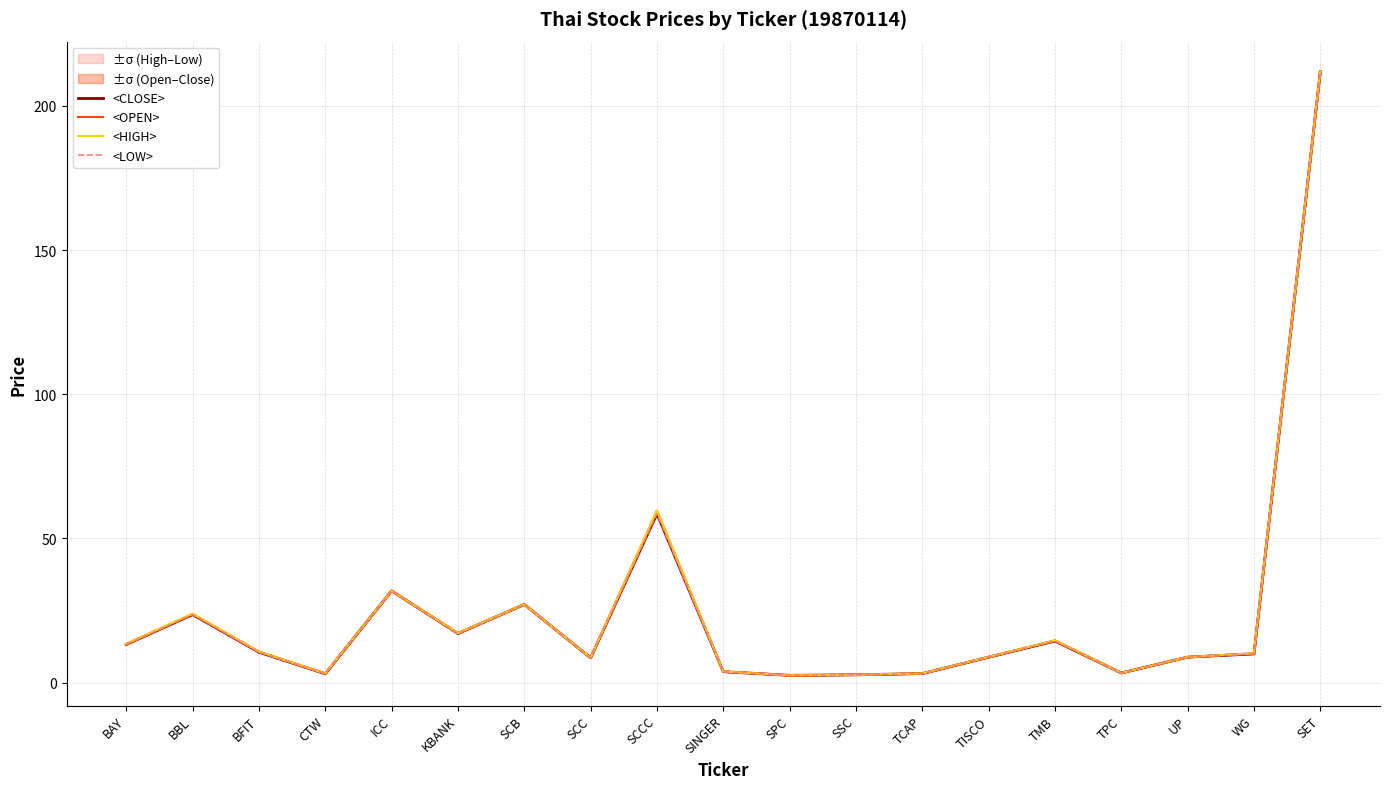

Which series changed the most between CTW and TISCO?

<CLOSE>